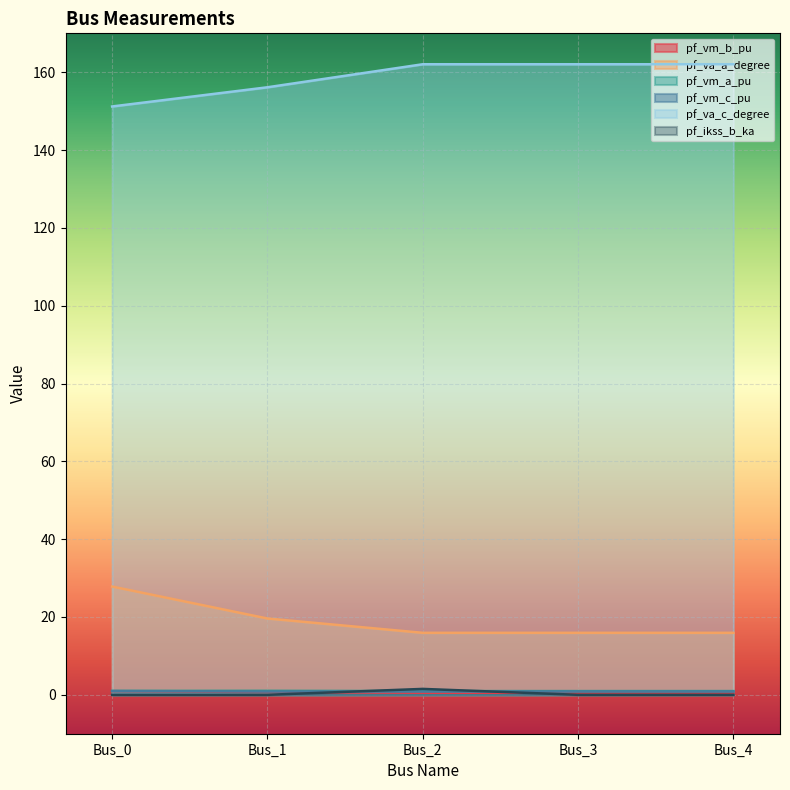

At which category does the chart reach its peak across all series?

Bus_2